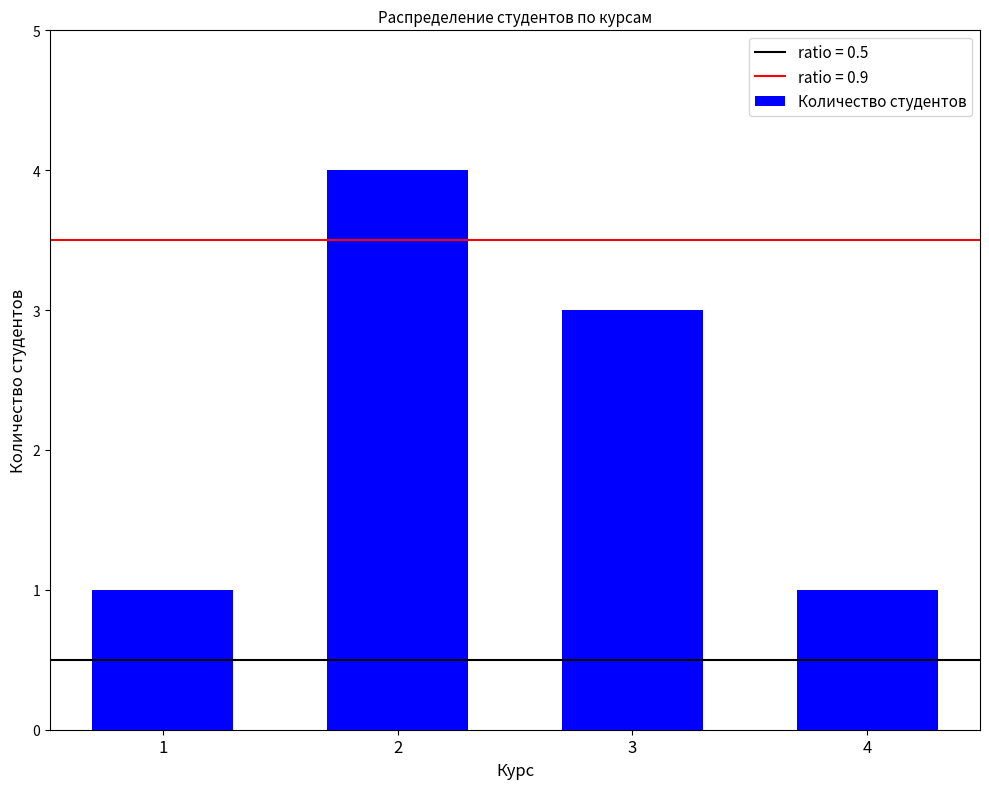

The chart shows a value of 2 at 1. True or false?

False